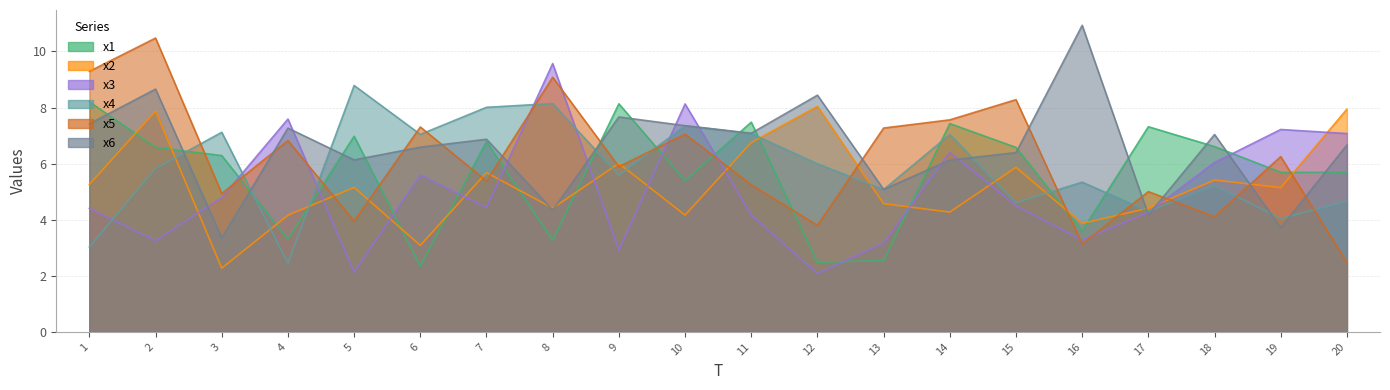

What are all the series names shown in the legend?

x1, x2, x3, x4, x5, x6